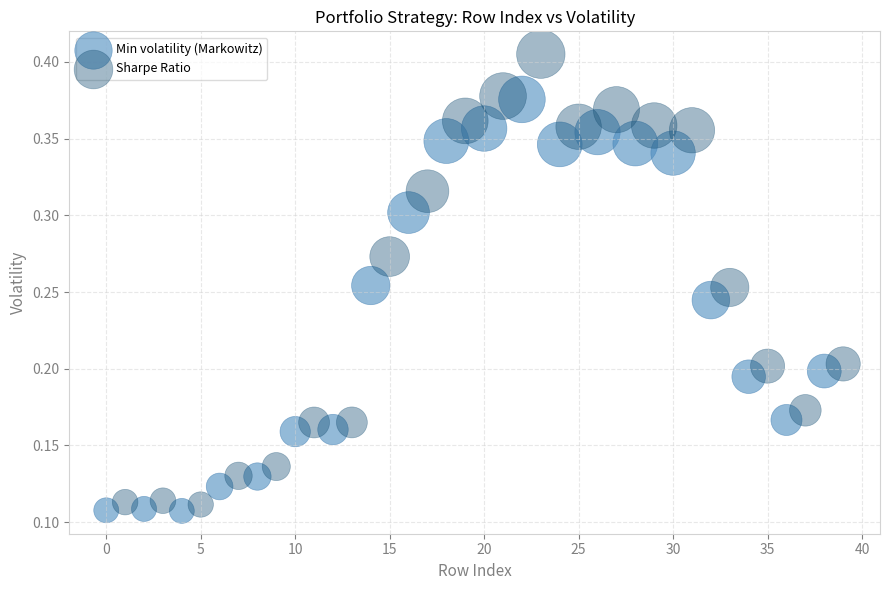

What are all the series names shown in the legend?

Min volatility (Markowitz), Sharpe Ratio